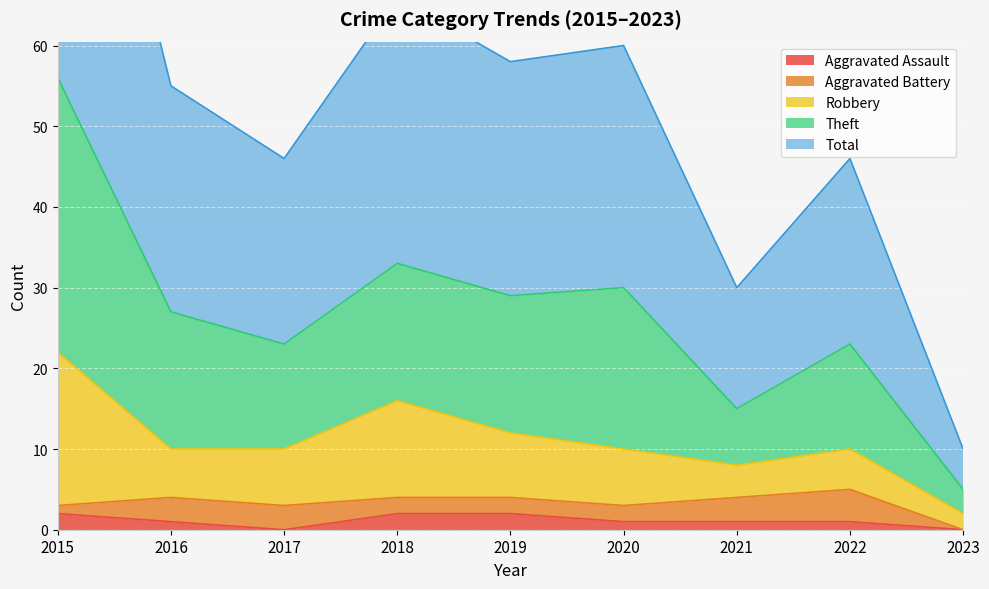

What is the greatest value displayed?

112